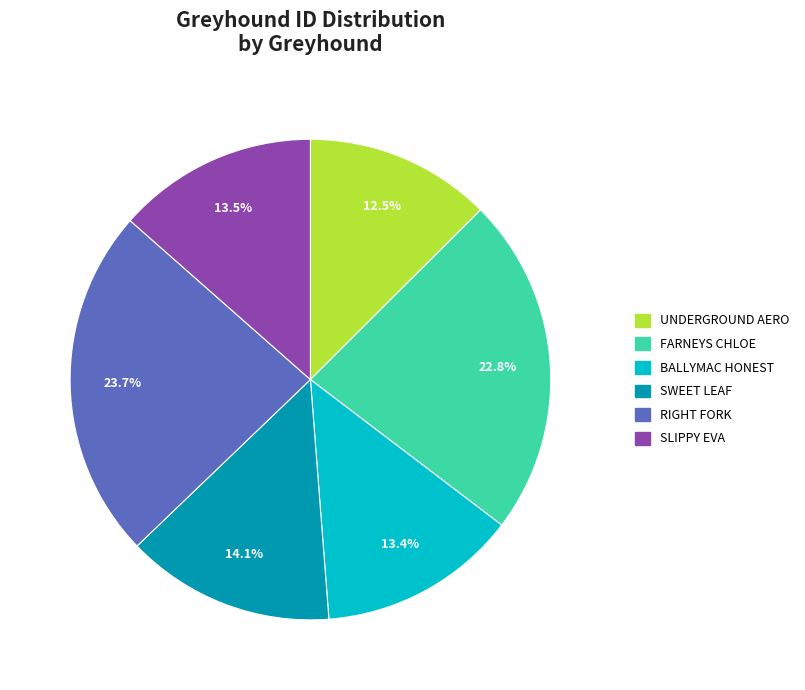

How many slices are in this pie chart?

6